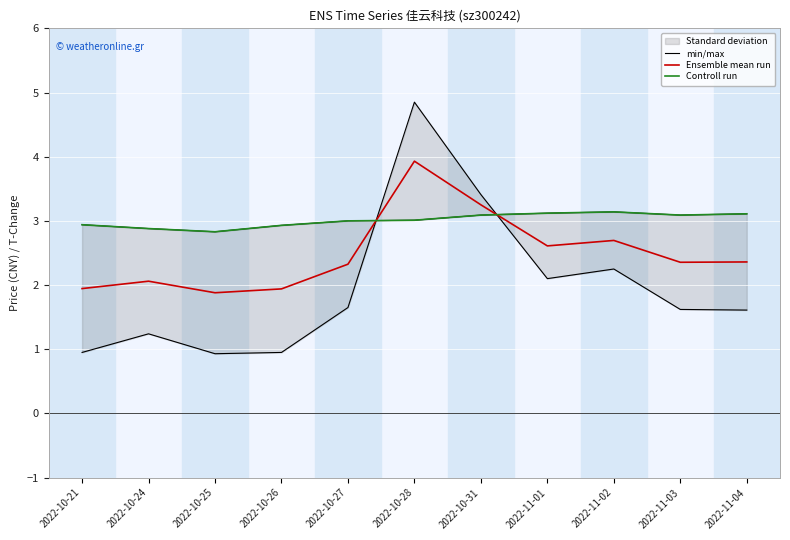

How many lines are shown in the chart?

3